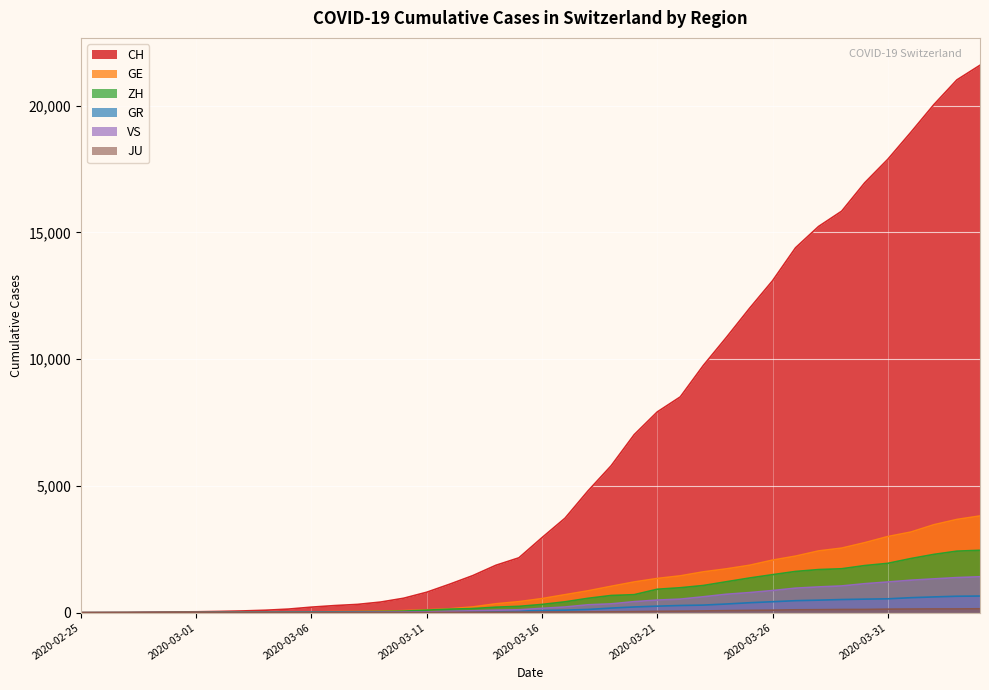

True or false: ZH and CH intersect in this chart.

False